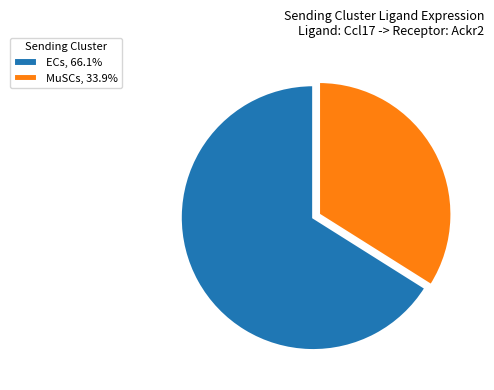

Is it true that MuSCs is 34% of the pie?

True